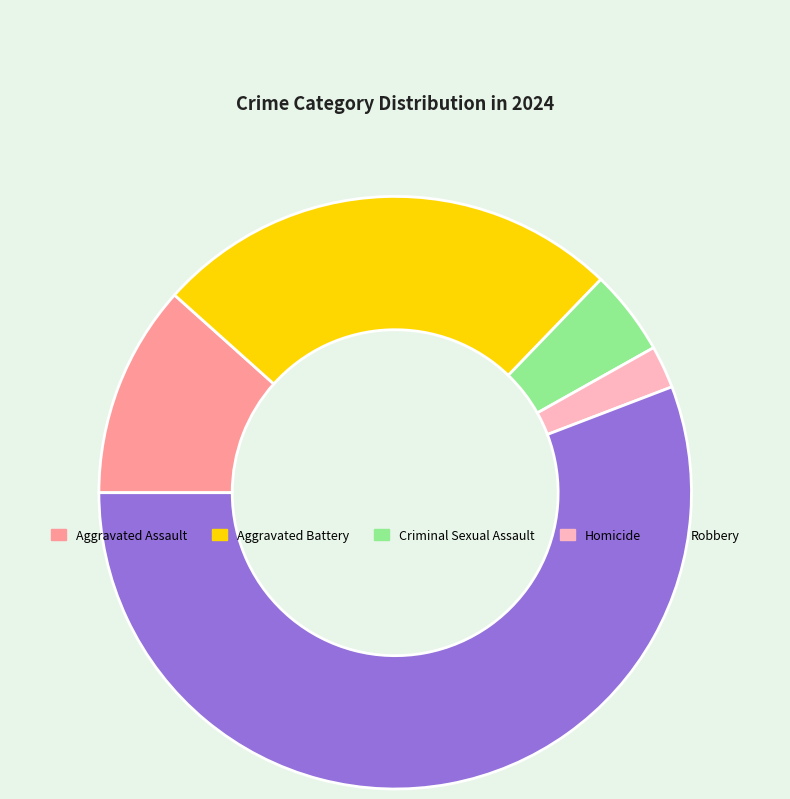

What is the largest slice in the pie chart?

Robbery